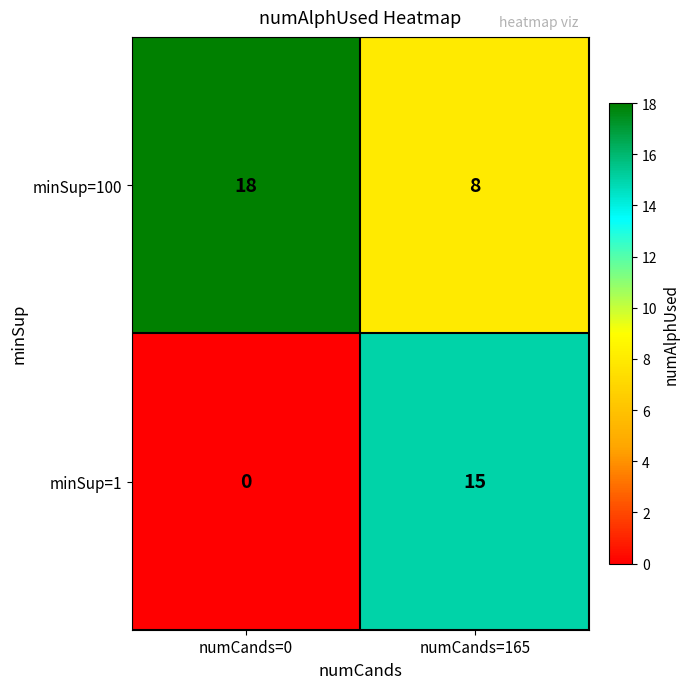

Where is minSup=1 nearest to the value 7?

numCands=0